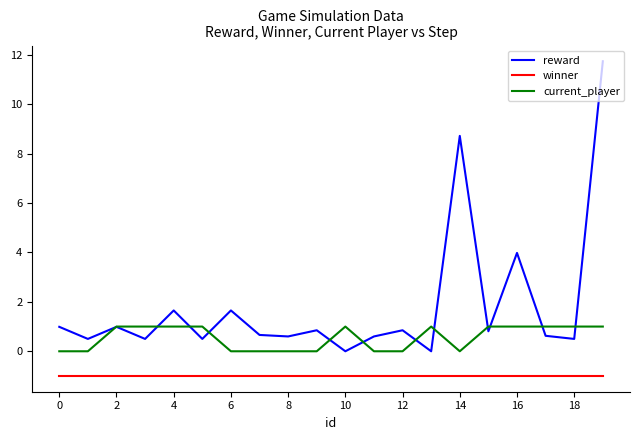

List the series in order of their overall mean, highest first.

reward, current_player, winner